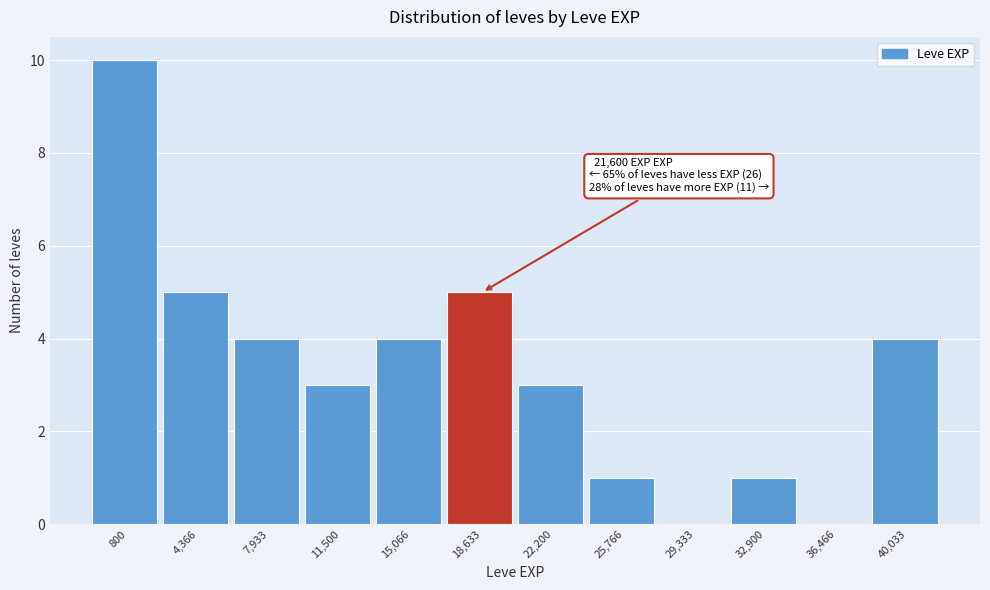

Reading left to right, what are all the values shown in this chart?

800=10	4,366=5	7,933=4	11,500=3	15,066=4	18,633=5	22,200=3	25,766=1	29,333=0	32,900=1	36,466=0	40,033=4